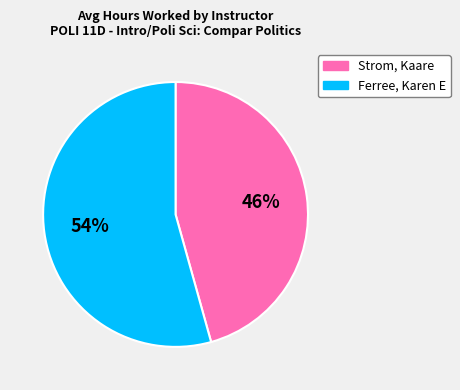

True or false: Ferree, Karen E accounts for 54% of the total.

True